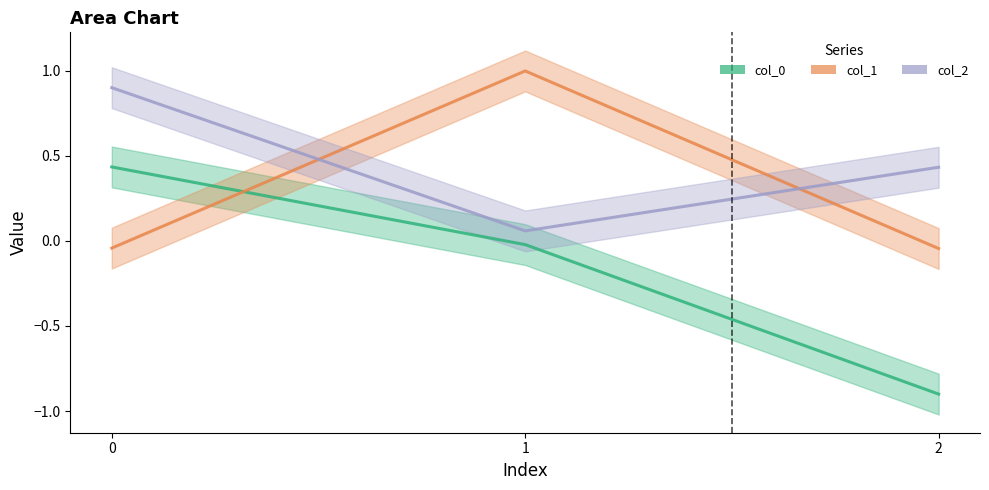

What is the approximate value of col_2 at 2?

0.4